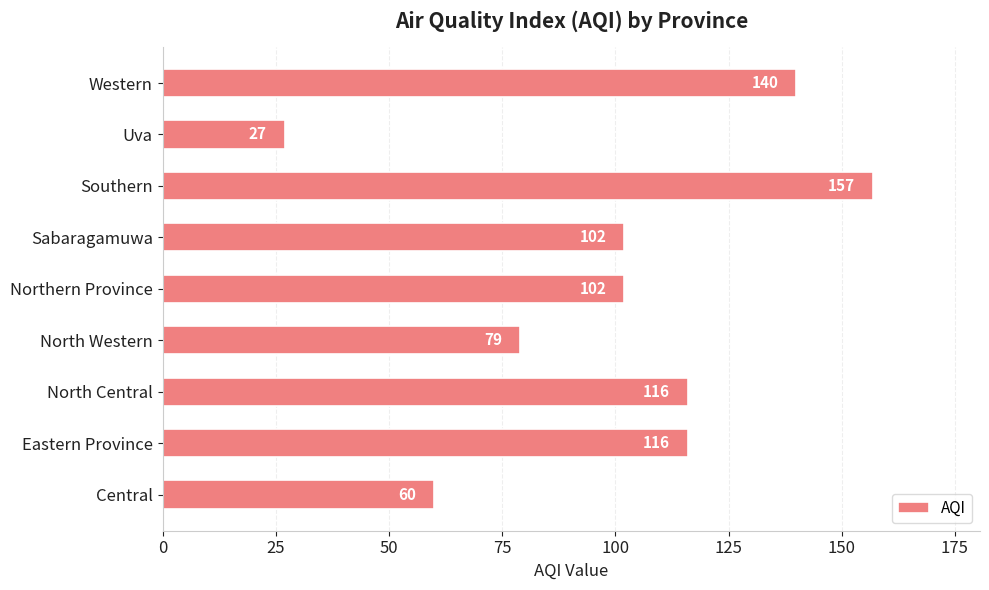

What is the change in value from Eastern Province to Southern?

+41